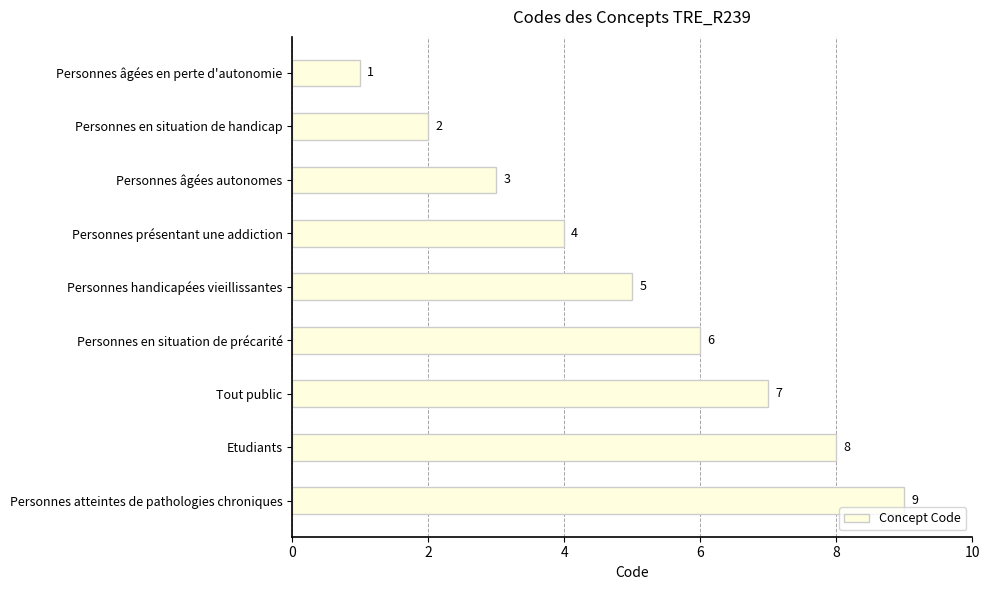

What is the label of the 5th bar from the top?

Personnes handicapées vieillissantes